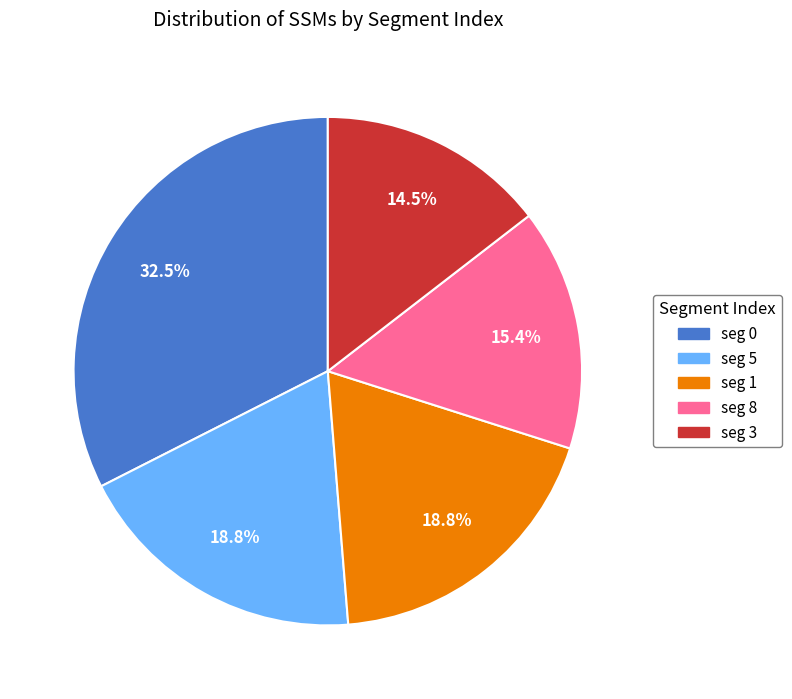

Is there any slice that represents more than half of the pie?

No